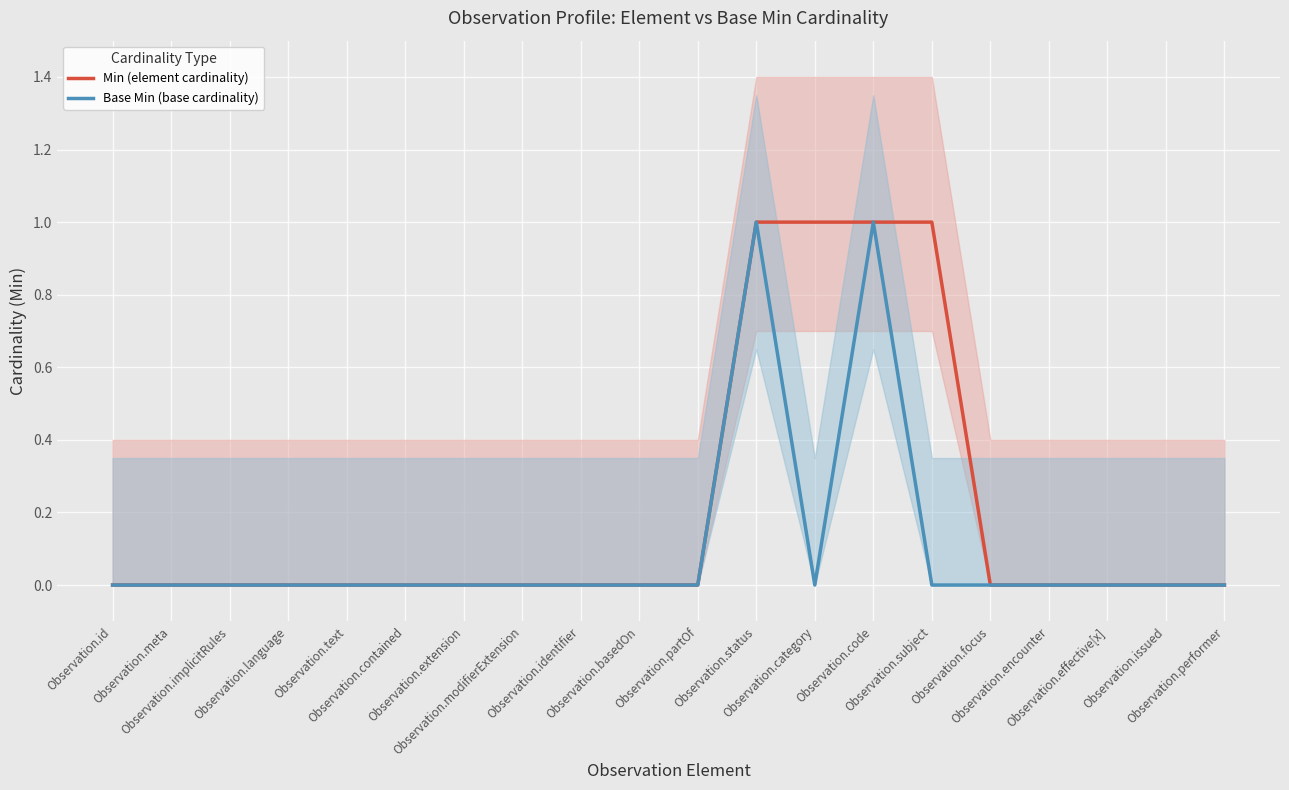

What position from the left is Observation.basedOn?

10